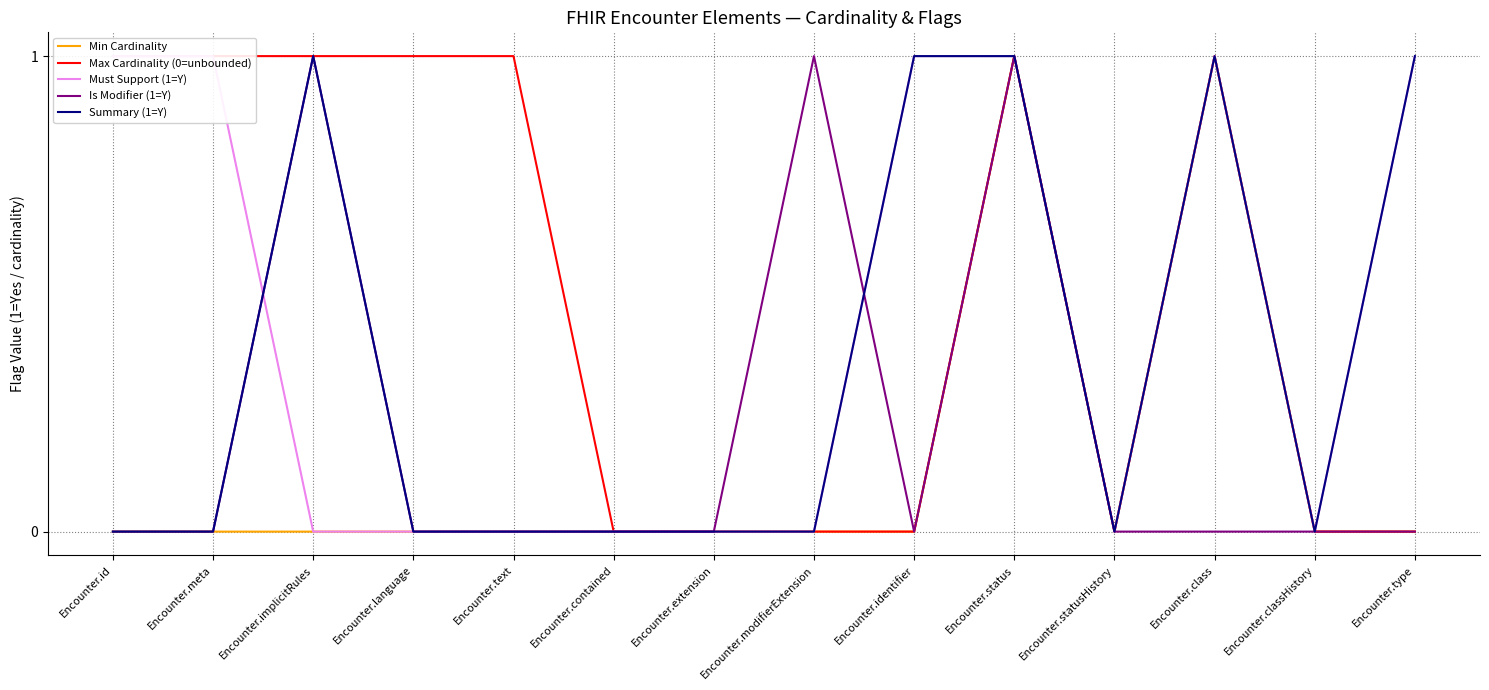

True or false: Summary (1=Y) and Min Cardinality intersect in this chart.

False